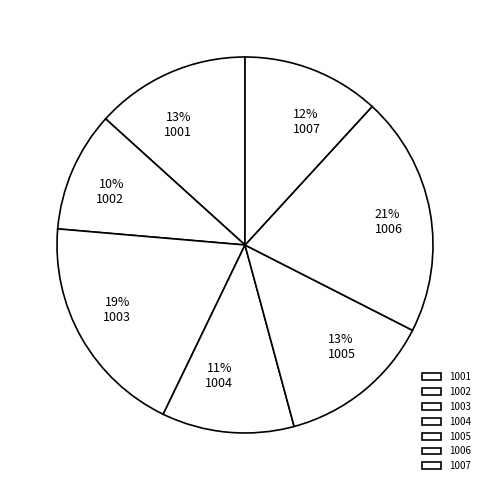

What is the change in value from 1001 to 1006?

+25000